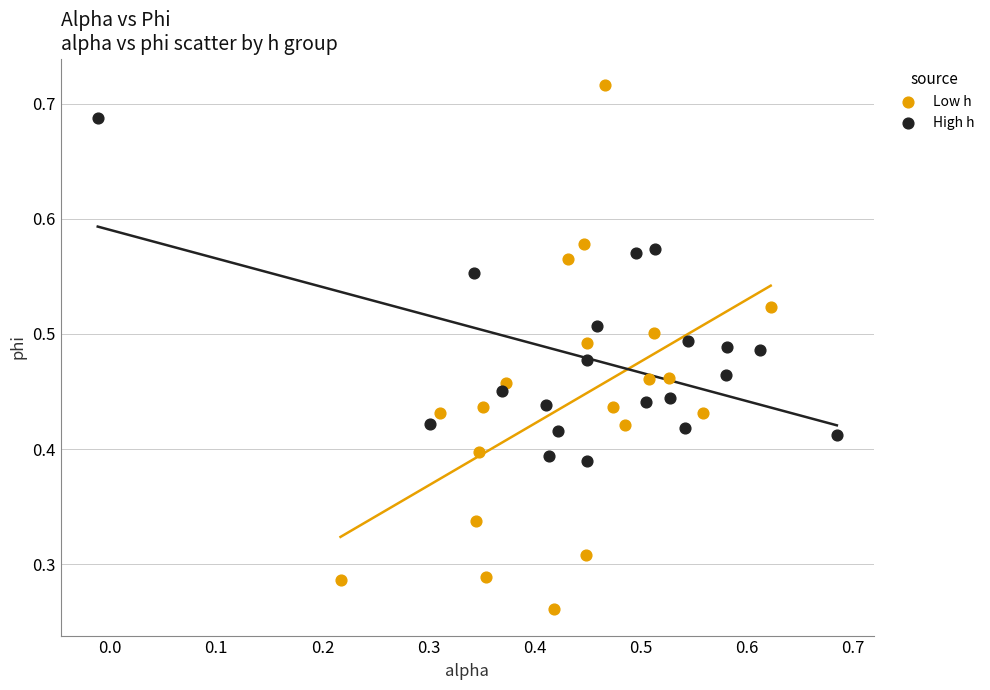

Which series reaches the maximum Y coordinate?

Low h